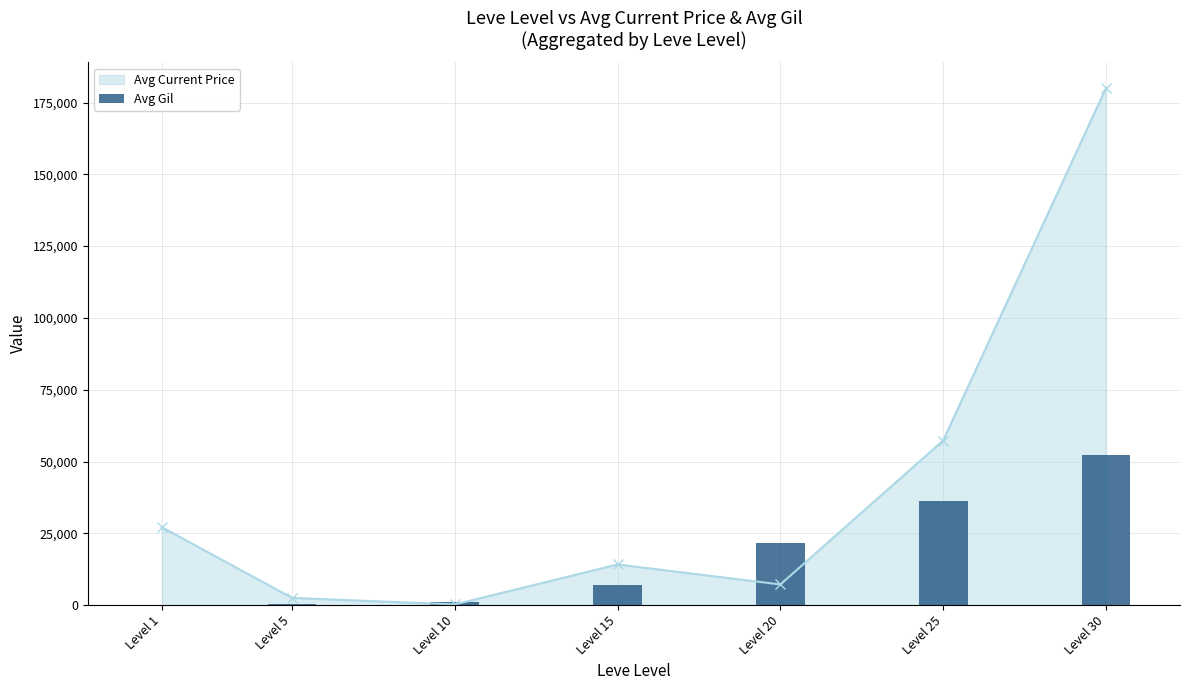

Are the bars horizontal?

No